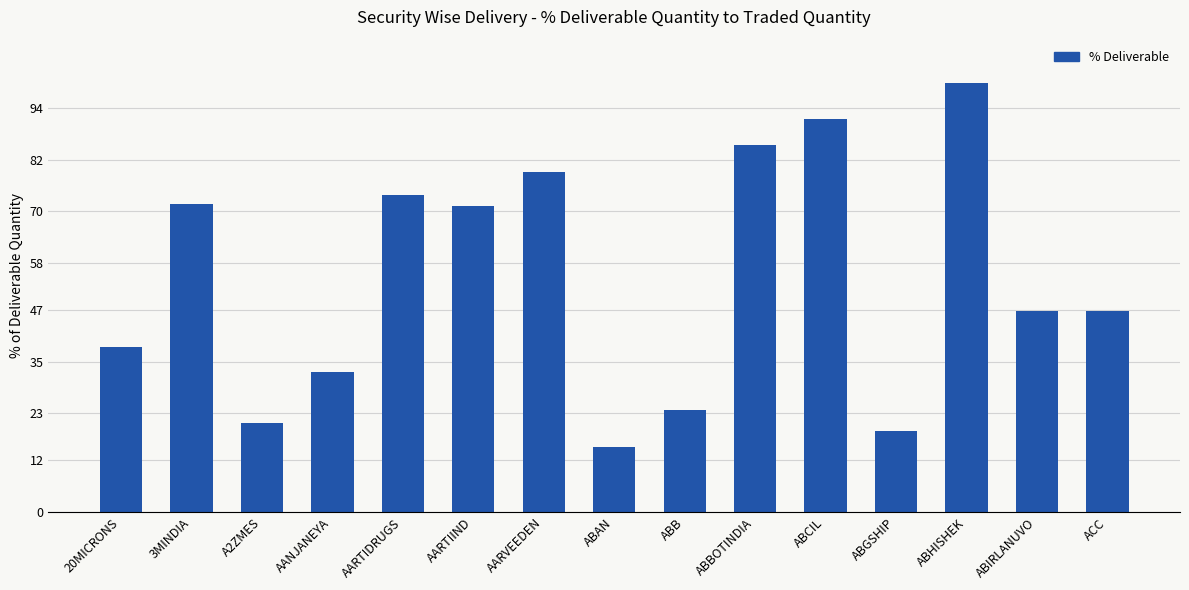

Between ACC and AARTIIND, which is larger?

AARTIIND